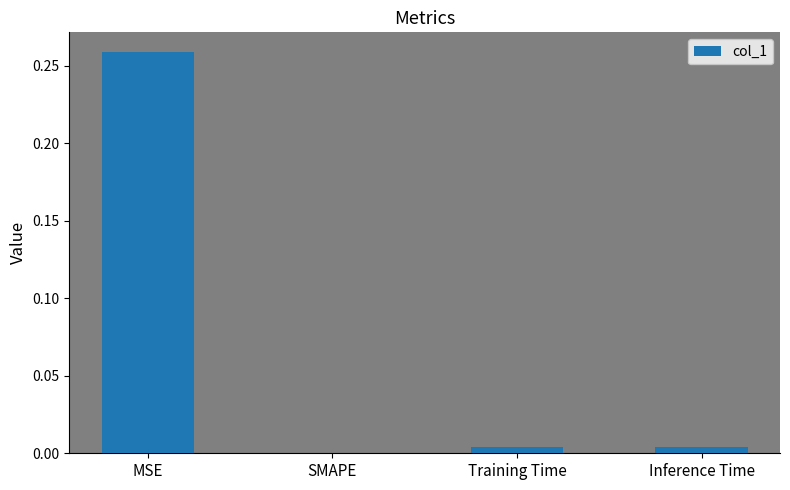

The value at Inference Time is 0.0. True or false?

True